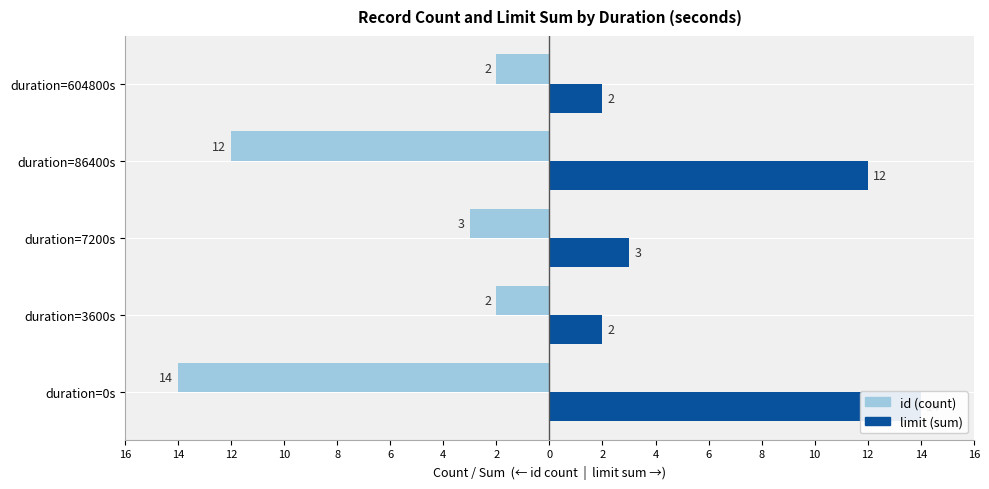

Which has a higher value, duration=86400s or duration=3600s?

duration=3600s